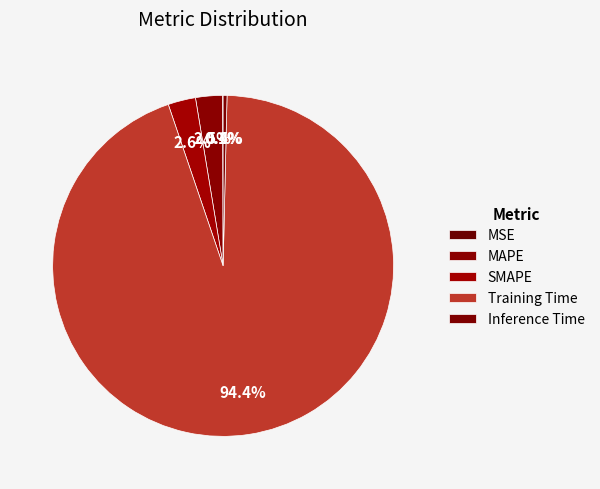

Which slice represents more than half of the pie?

Training Time